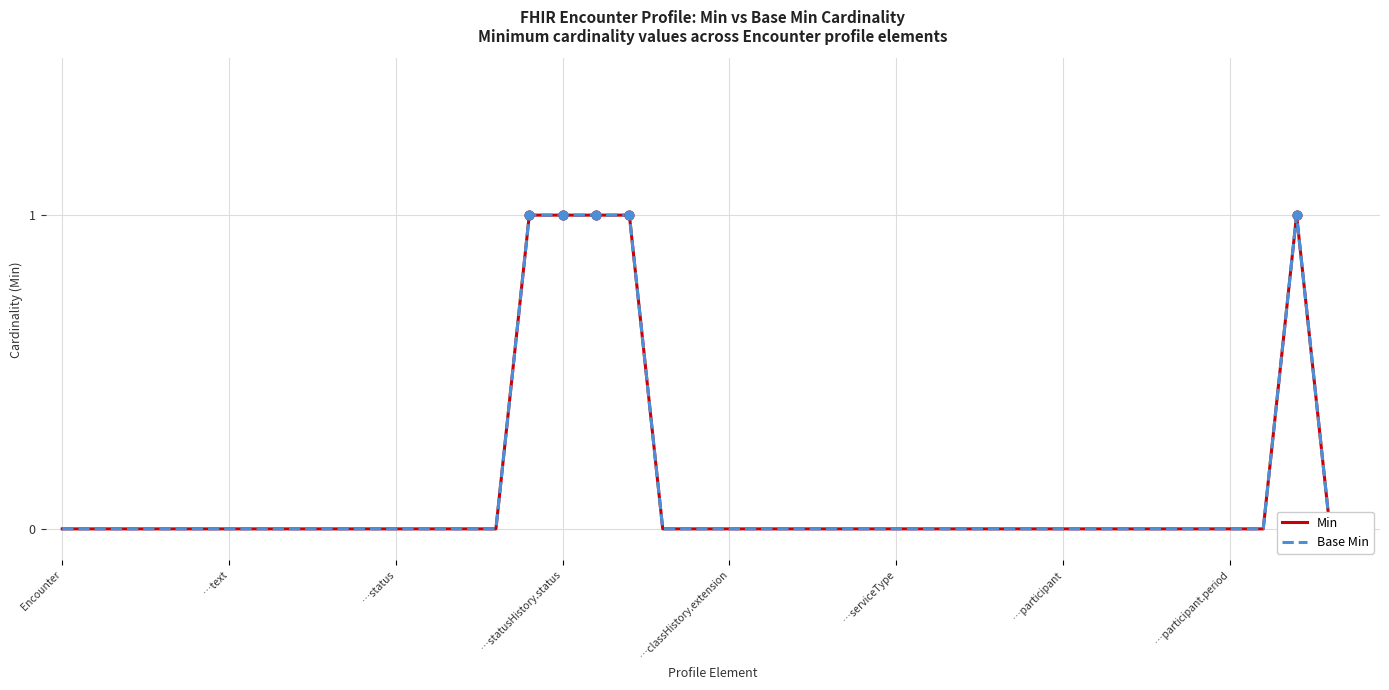

Which series has the widest spread of Y values?

Min